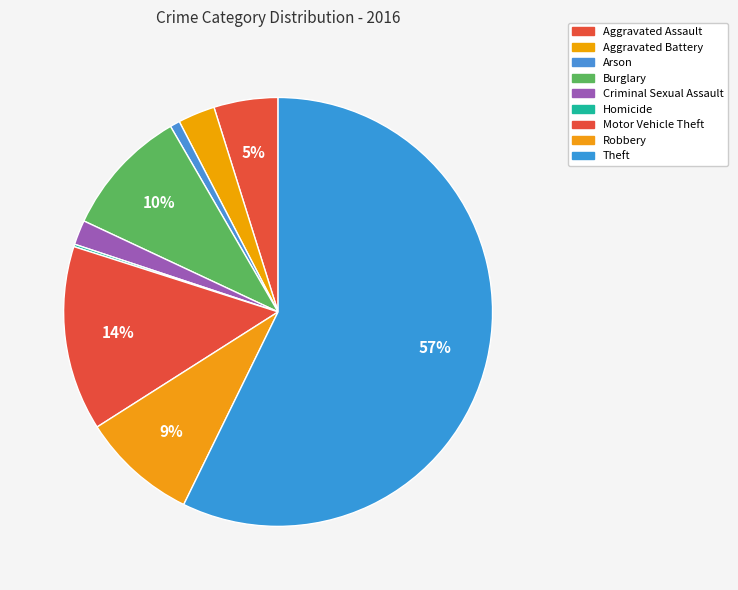

What is the largest slice in the pie chart?

Theft